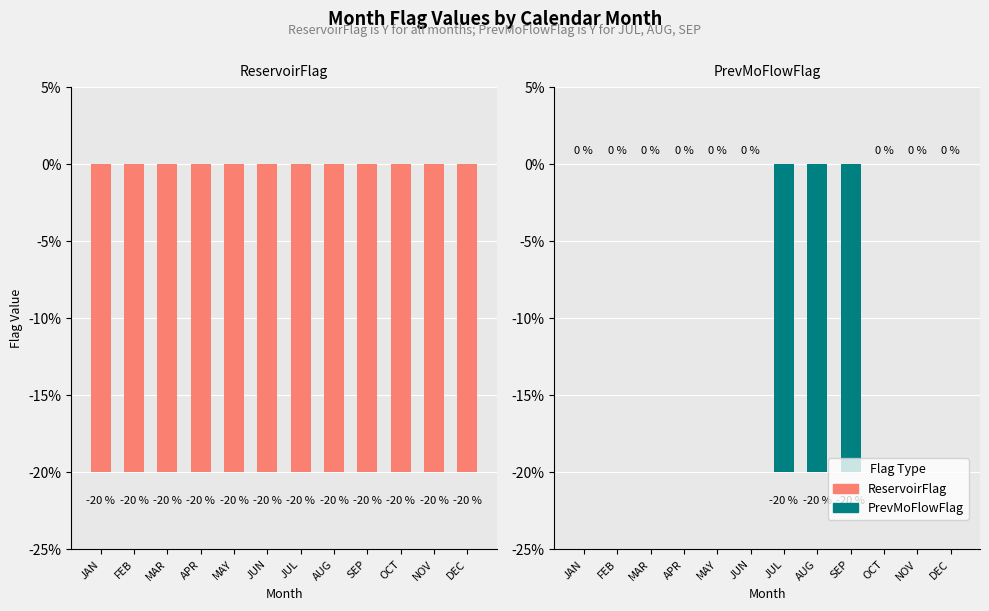

Rank the series by their average value, from lowest to highest.

ReservoirFlag, PrevMoFlowFlag